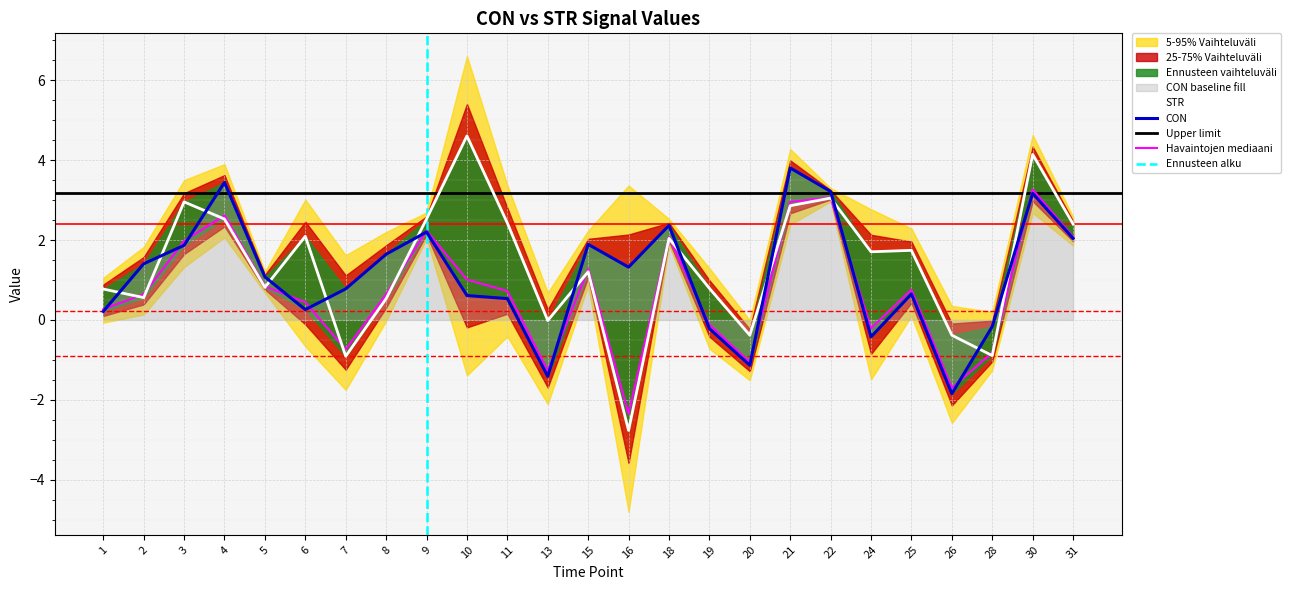

List the labels in order of STR value, smallest first.

16, 7, 28, 20, 26, 13, 8, 2, 1, 19, 5, 15, 24, 25, 18, 6, 31, 11, 4, 9, 21, 3, 22, 30, 10